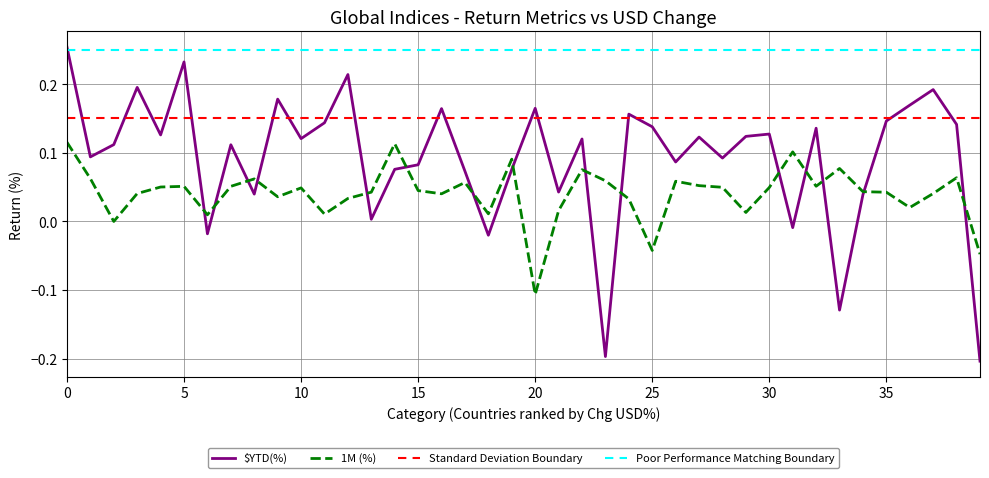

How many intersections are there between $YTD(%) and 1M (%)?

15